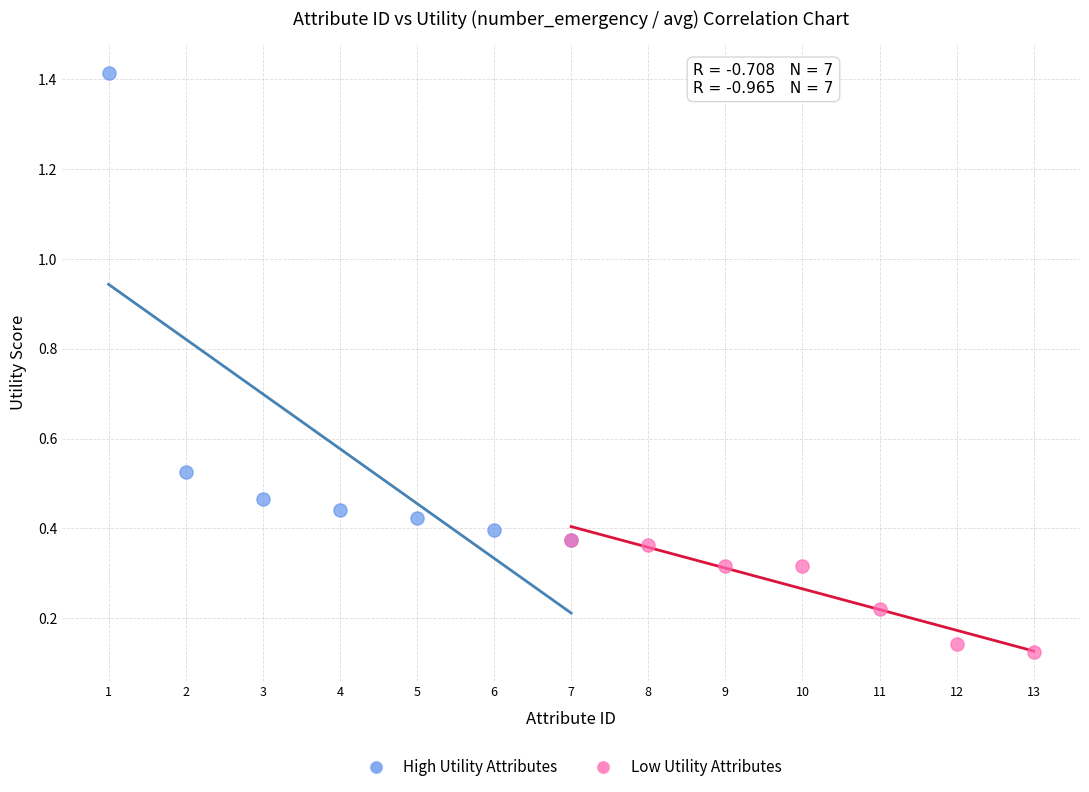

Which series contains the highest Y value?

High Utility Attributes